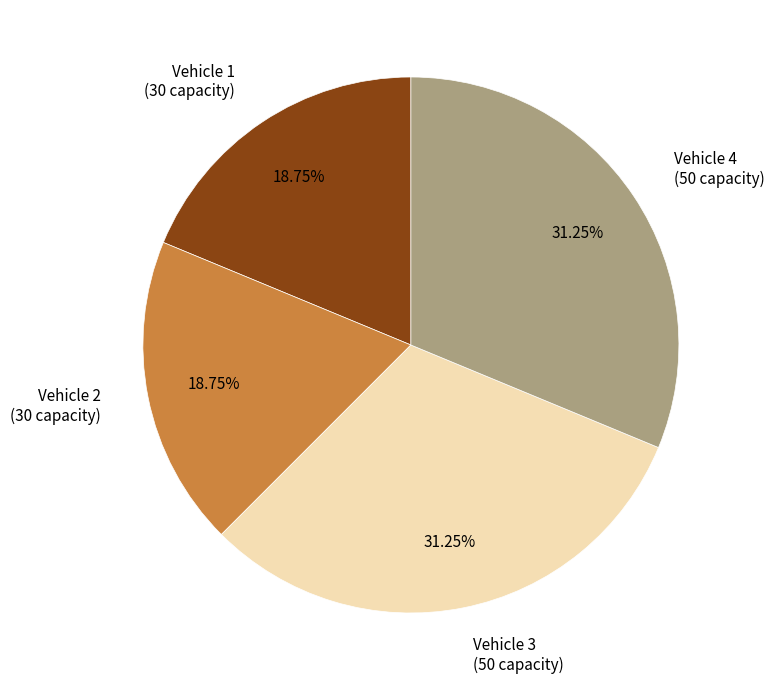

To the nearest percent, what is the average slice percentage?

25%